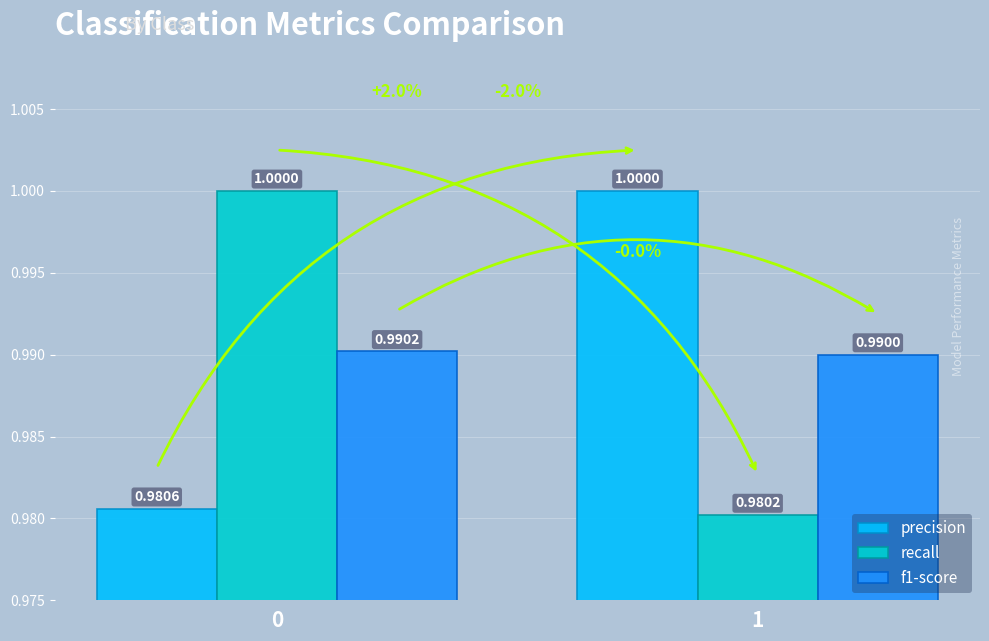

What is the value of the f1-score bar at the 2nd from the left?

1.0